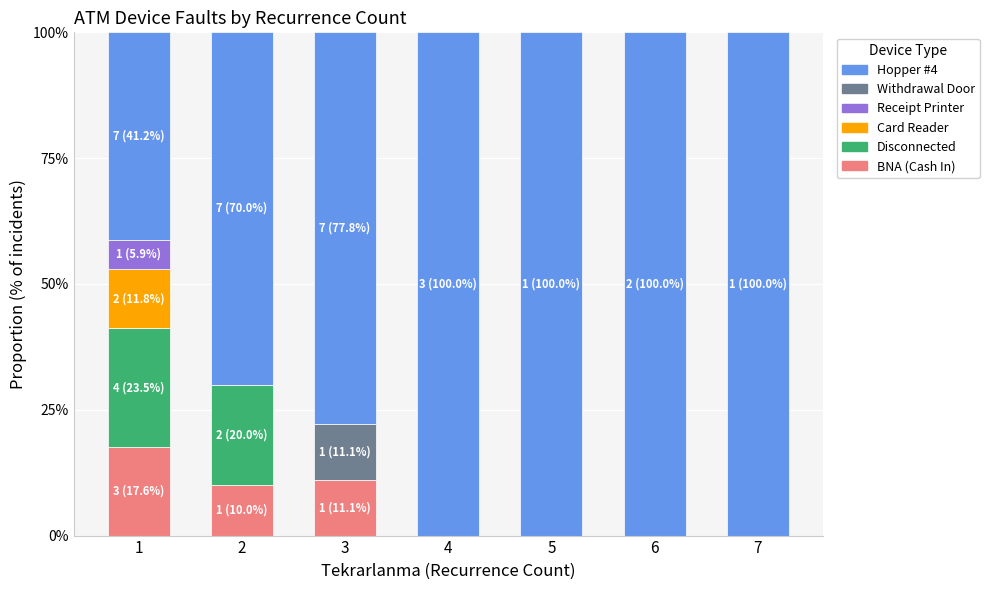

What is the sum of the BNA (Cash In) values at 1 and 5?

17.6